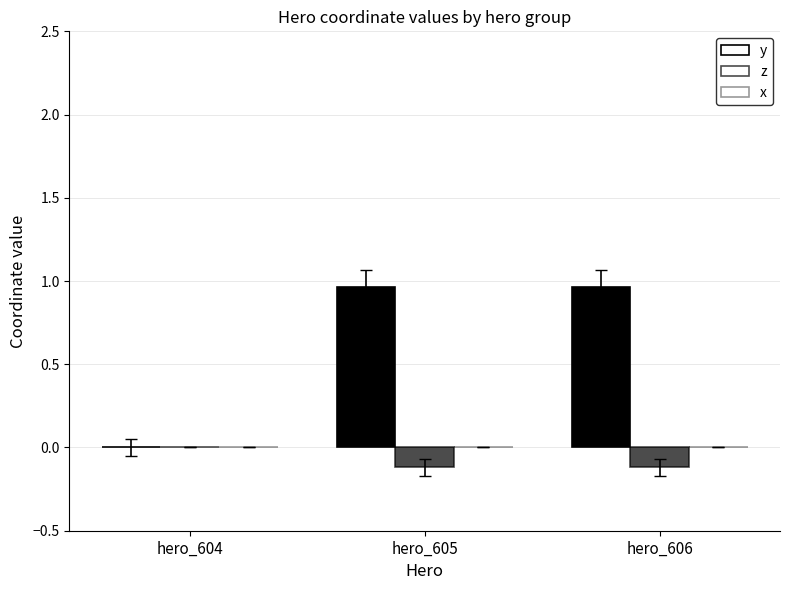

Are the bars grouped side by side (vs. stacked)?

Yes